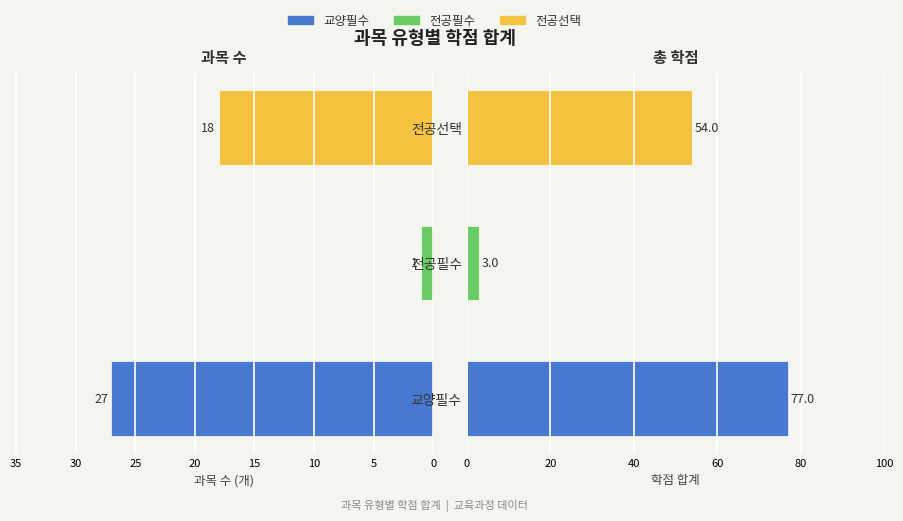

The value of 과목 수 (개) at 전공필수 is 1. True or false?

False